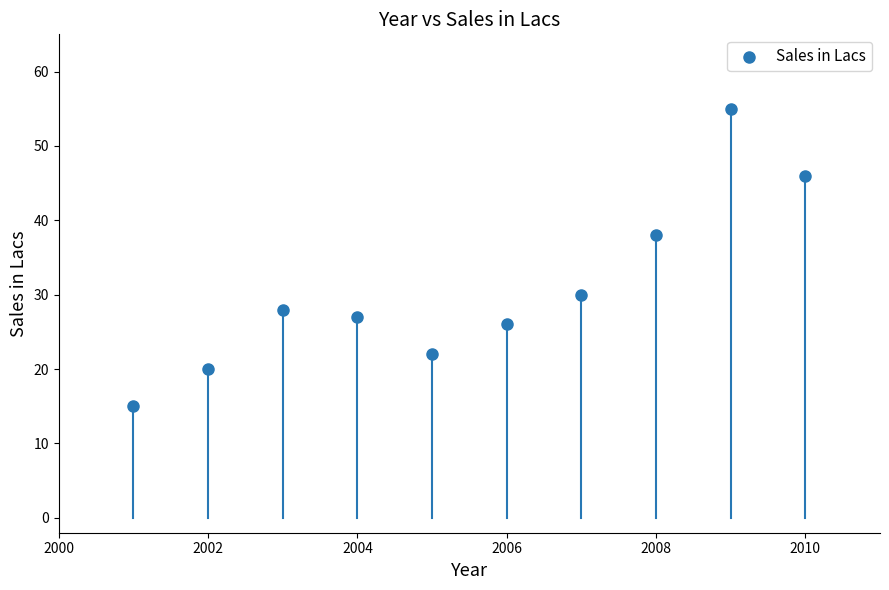

What is the range of Y values (max minus min)?

40